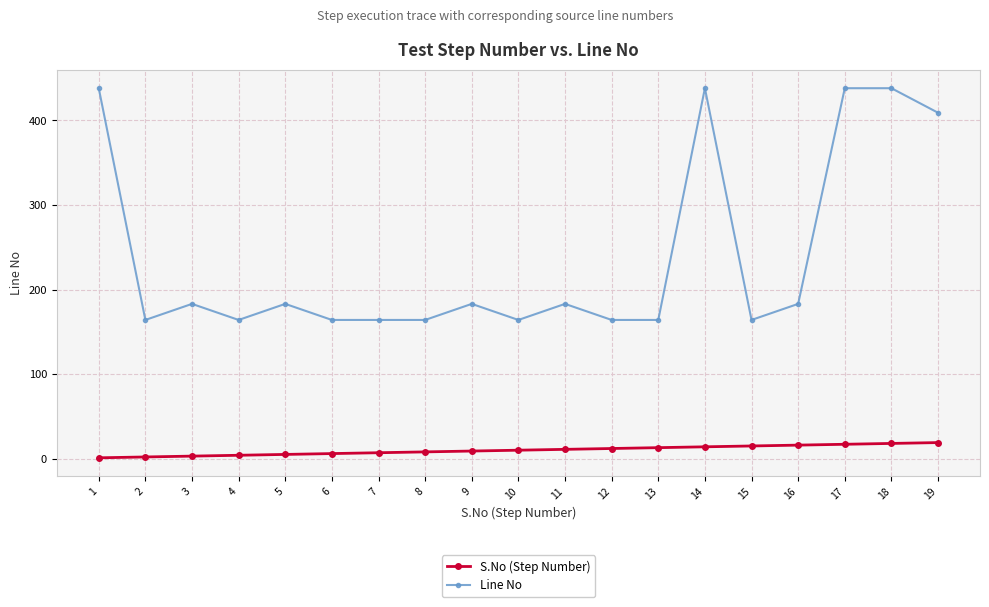

What are all the series names shown in the legend?

S.No (Step Number), Line No